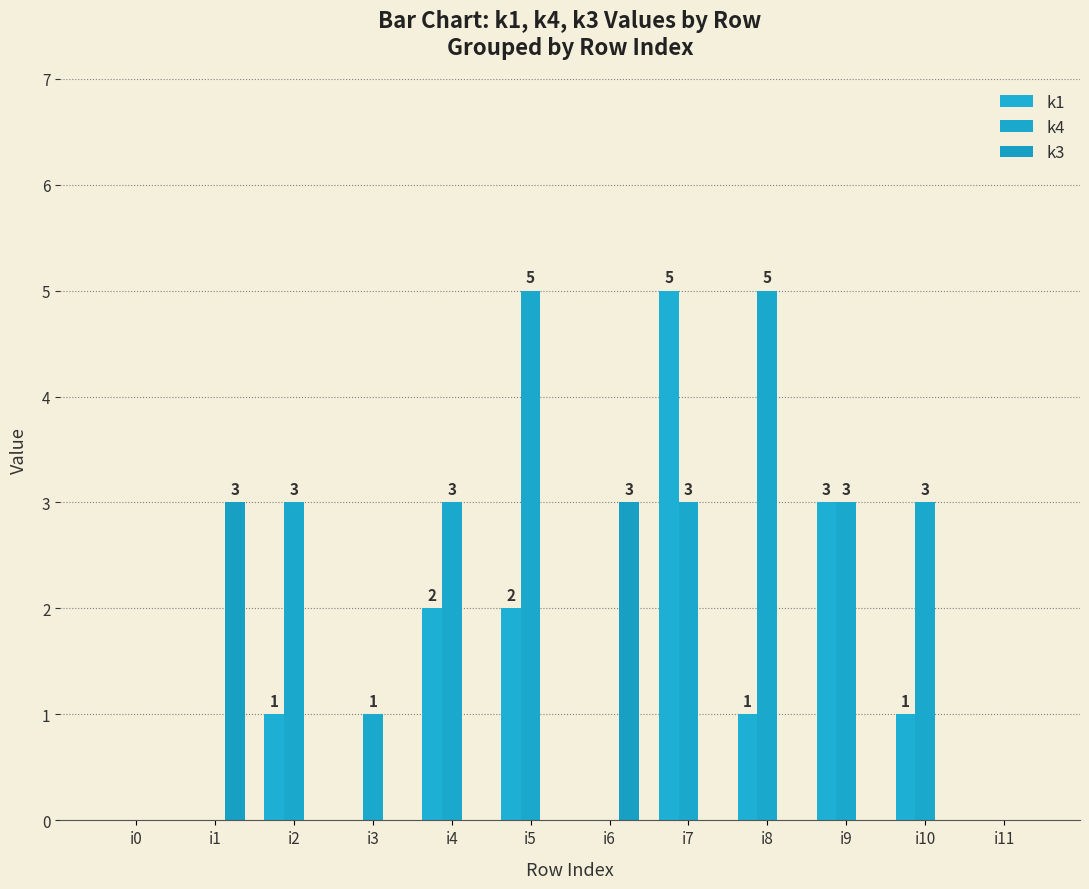

Reading left to right, transcribe all the data shown in this chart.

k1: 0	0	1	0	2	2	0	5	1	3	1	0
k4: 0	0	3	1	3	5	0	3	5	3	3	0
k3: 0	3	0	0	0	0	3	0	0	0	0	0